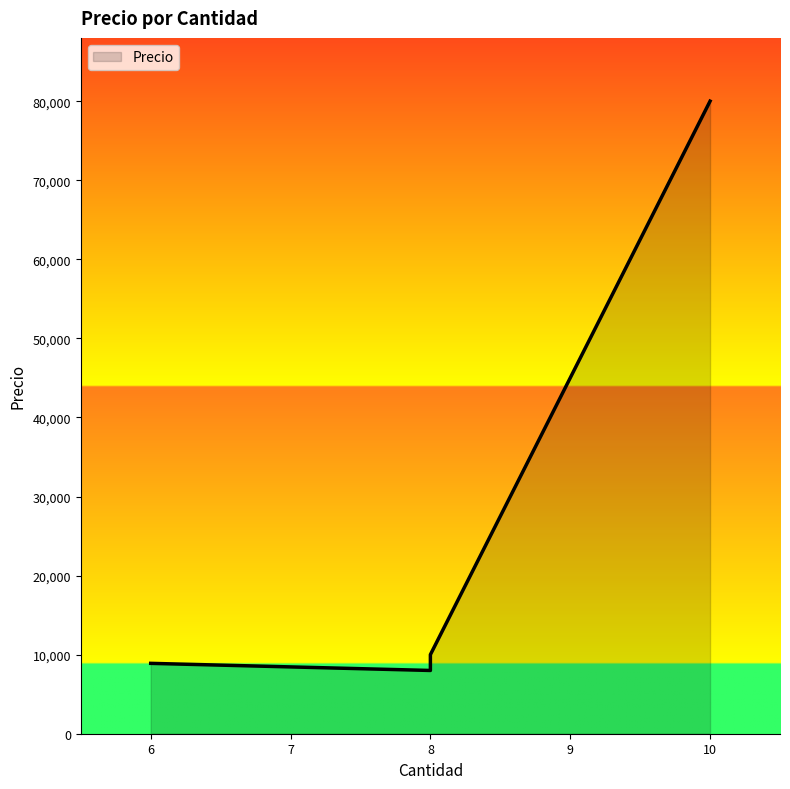

What is the smallest value displayed?

8000